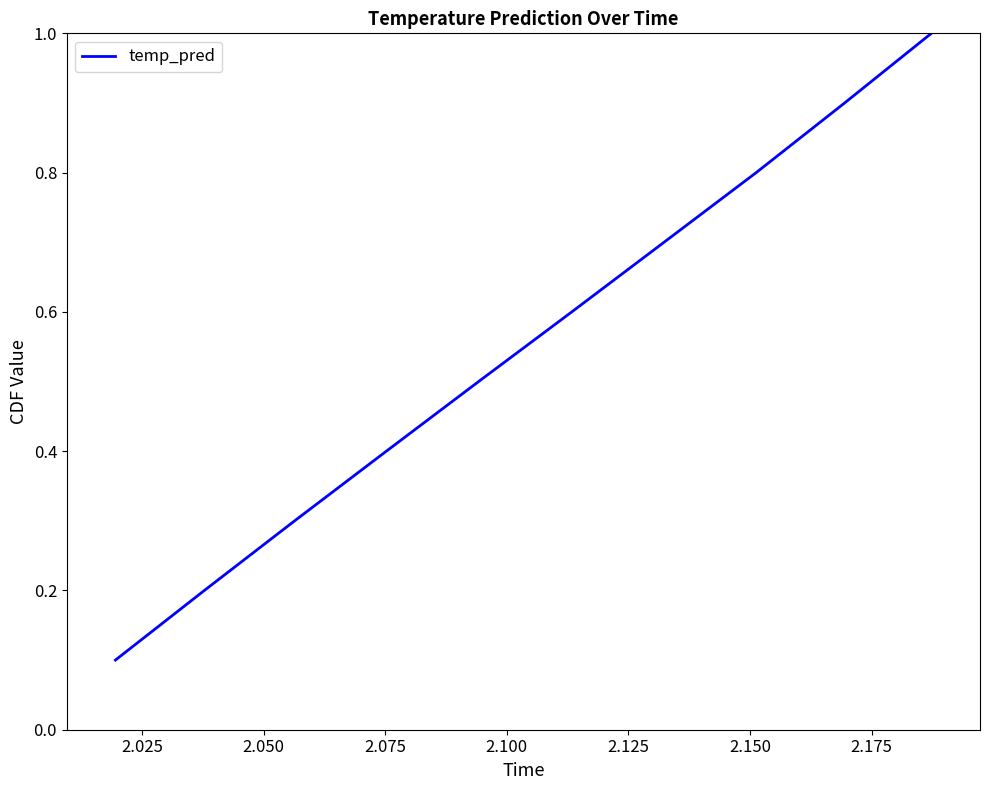

What is the greatest value displayed?

1.0